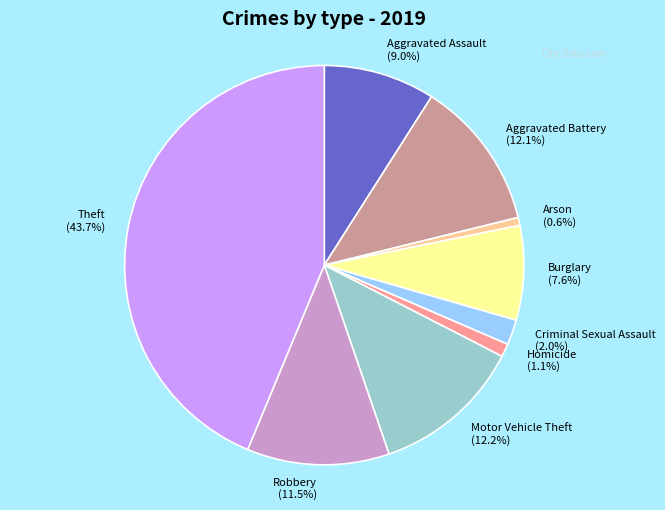

How many segments does this pie chart have?

9